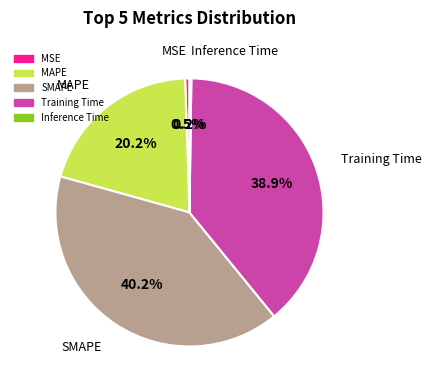

Which category has the biggest portion of the pie?

SMAPE